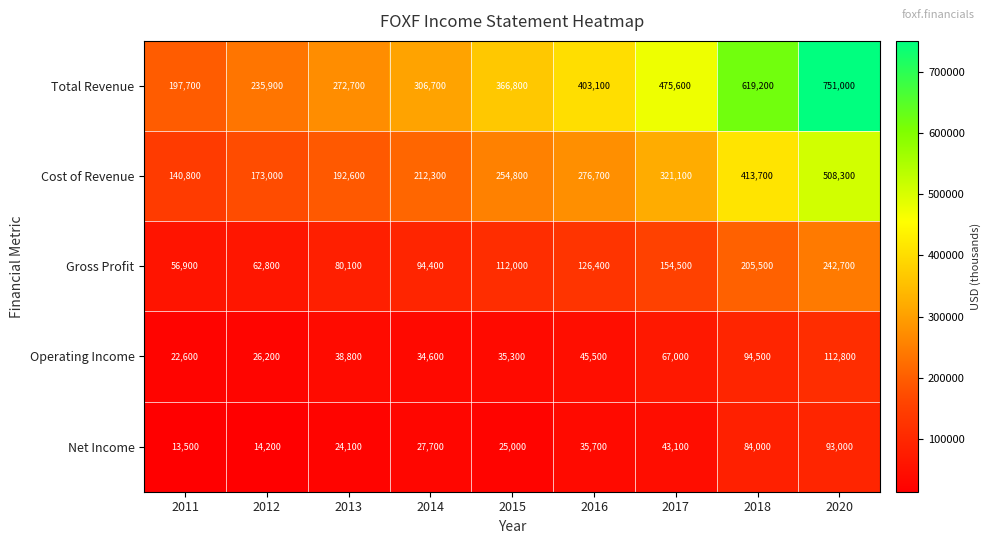

What is the difference between the maximum and minimum values in the Gross Profit series?

185800